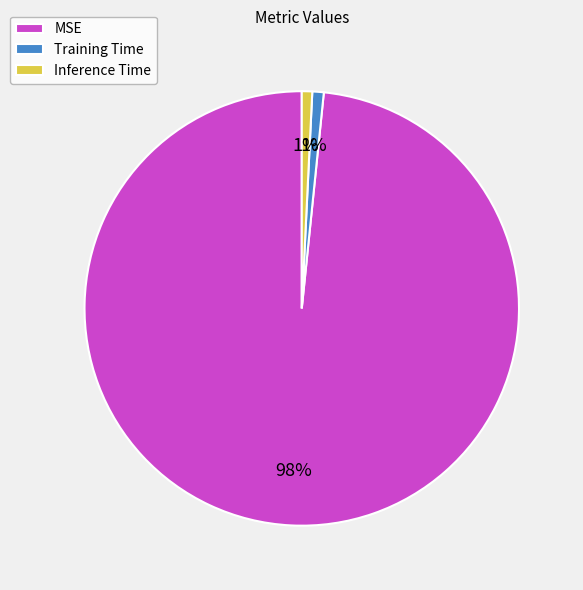

Between MSE and Training Time, which is larger?

MSE